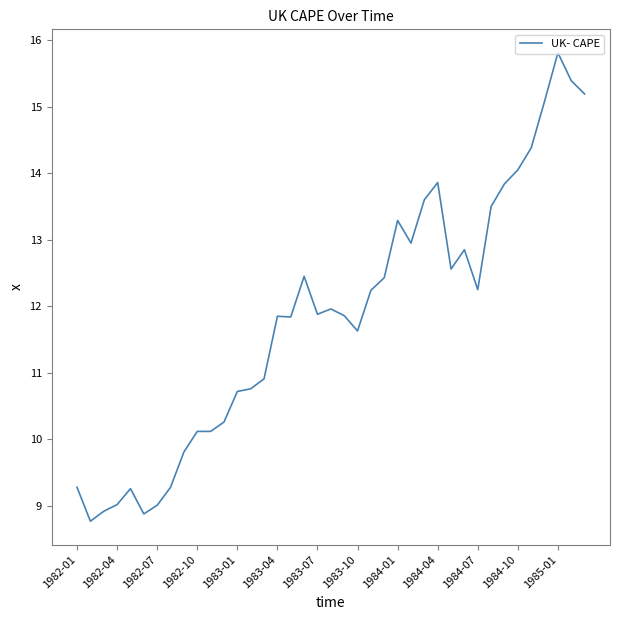

What is the maximum value shown in the chart?

15.8